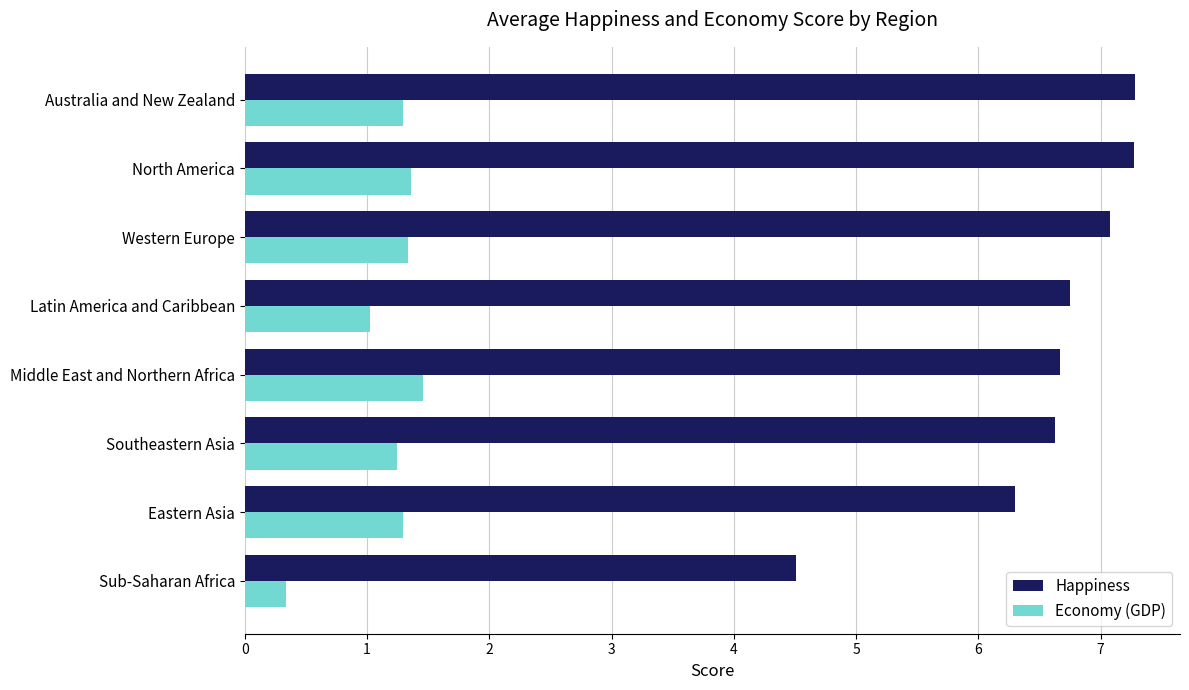

Where is Economy (GDP) nearest to the value 0?

Sub-Saharan Africa